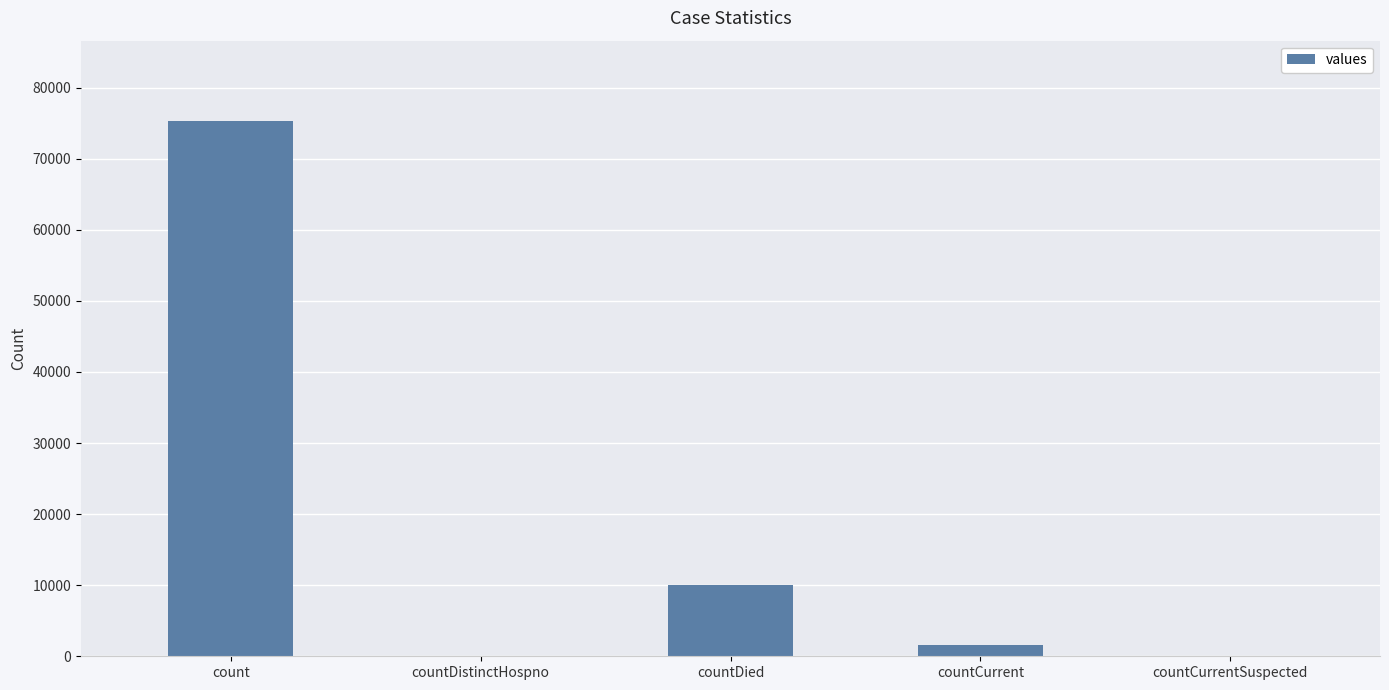

The value at countCurrent is 1561. True or false?

True